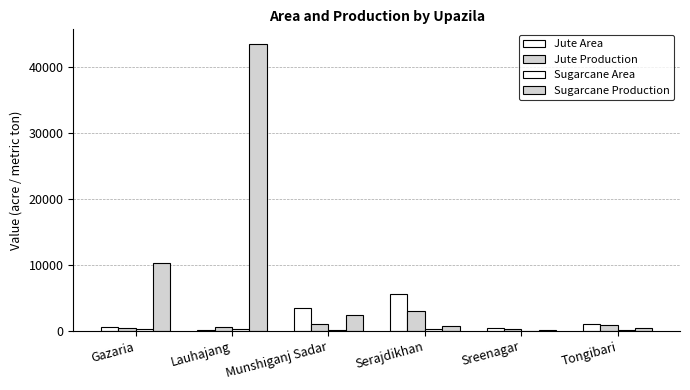

How many categories are shown in the chart?

6